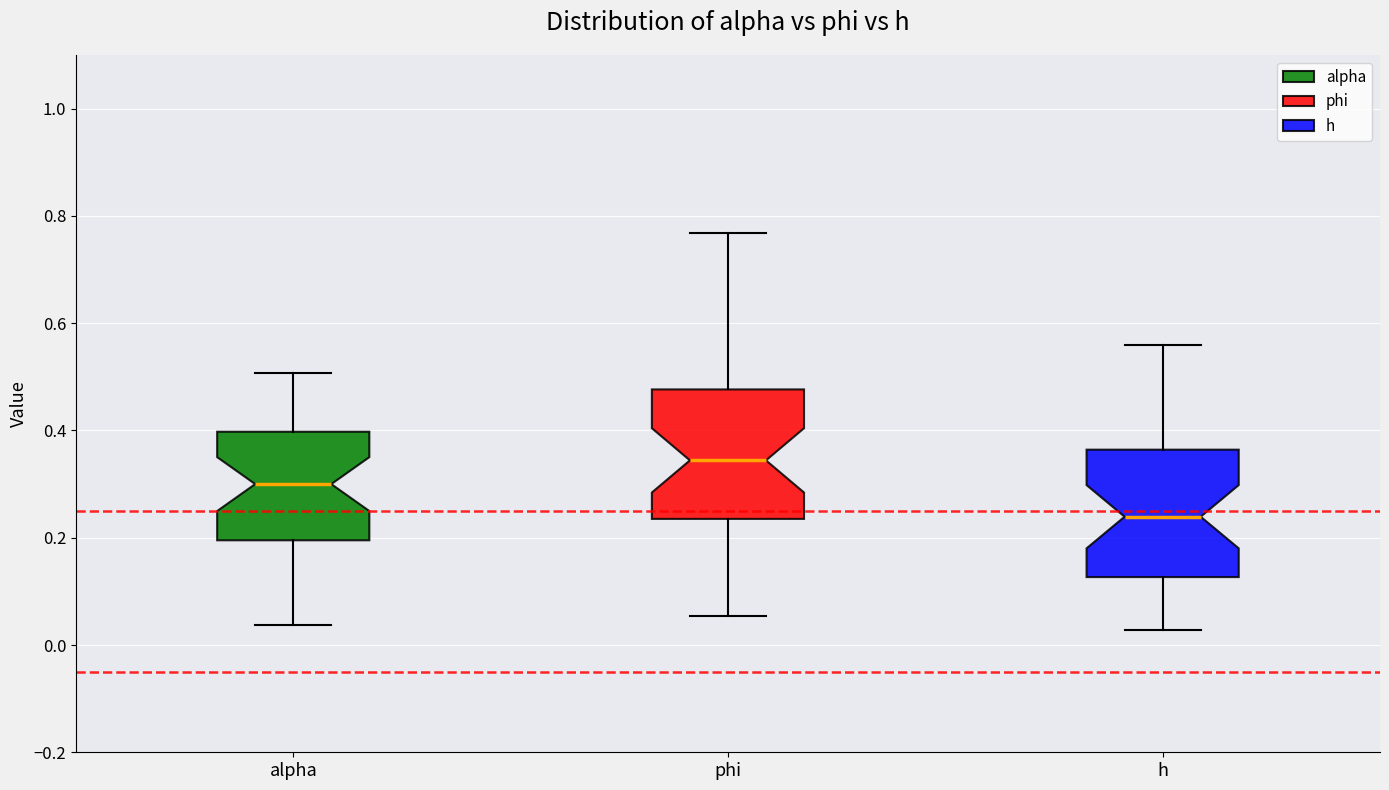

Where is the lower edge of the box for phi on the y-axis? The values are not printed on the chart, so give them approximately, as read against the axis.

0.24